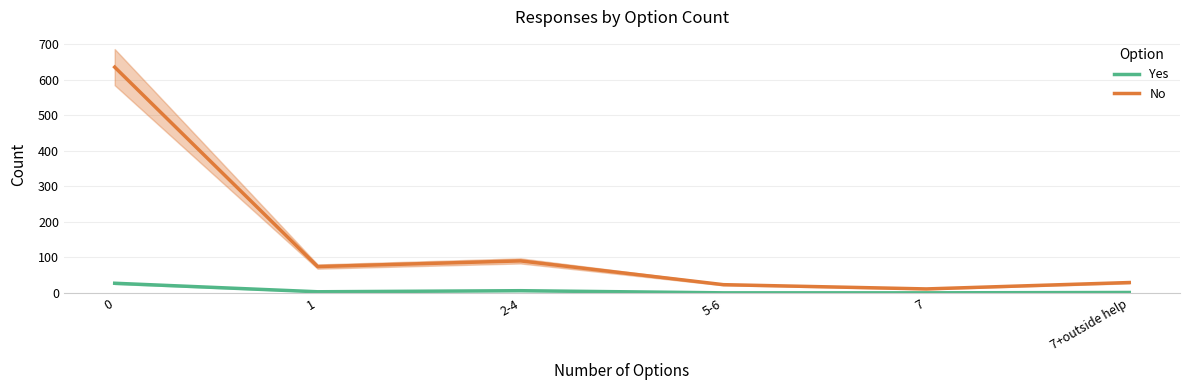

What is the greatest value displayed?

636